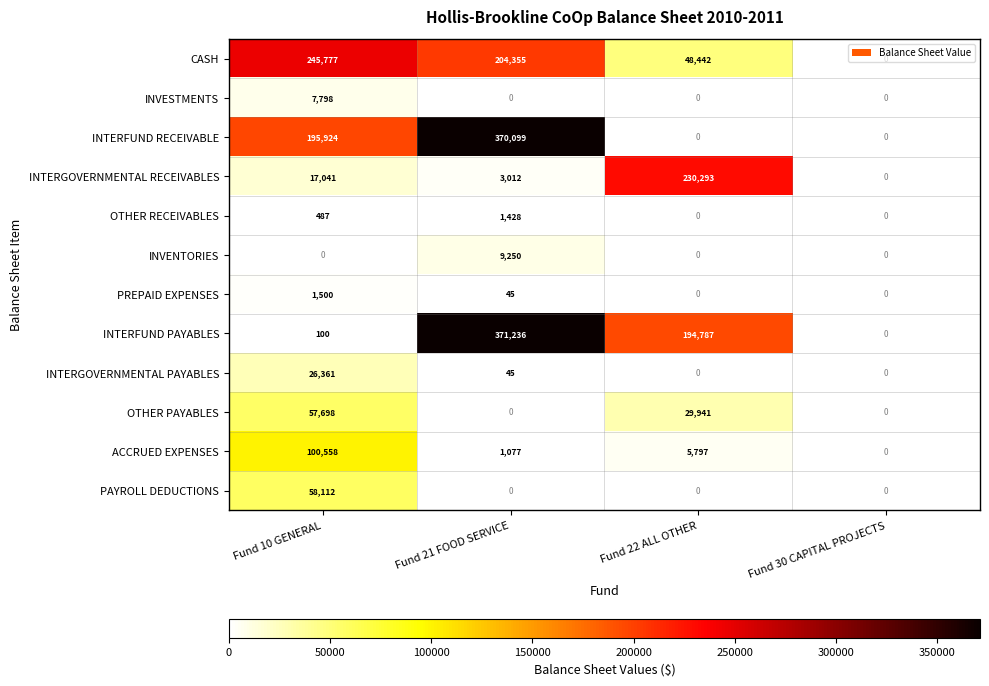

Rank the series by their maximum value, from highest to lowest.

INTERFUND PAYABLES, INTERFUND RECEIVABLE, CASH, INTERGOVERNMENTAL RECEIVABLES, ACCRUED EXPENSES, PAYROLL DEDUCTIONS, OTHER PAYABLES, INTERGOVERNMENTAL PAYABLES, INVENTORIES, INVESTMENTS, PREPAID EXPENSES, OTHER RECEIVABLES